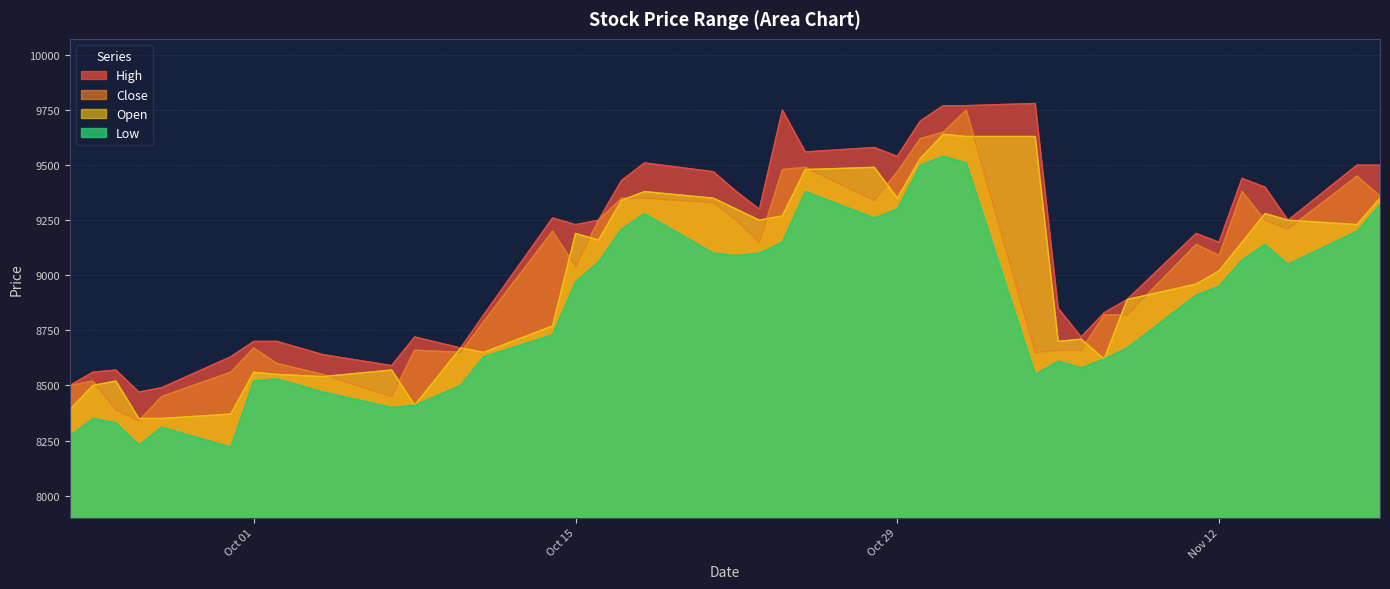

At 2019-10-23, list the series in order from smallest to largest.

Low, Close, Open, High